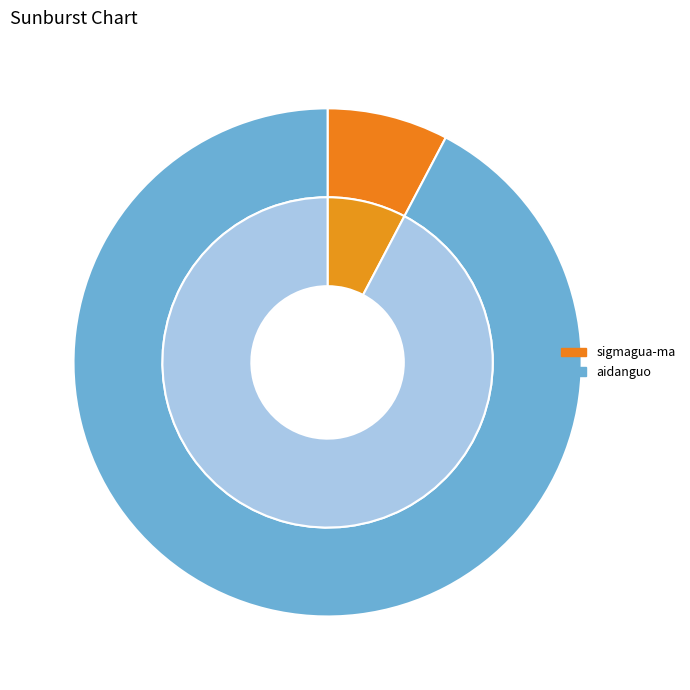

Which has a higher value, aidanguo or sigmagua-ma?

aidanguo